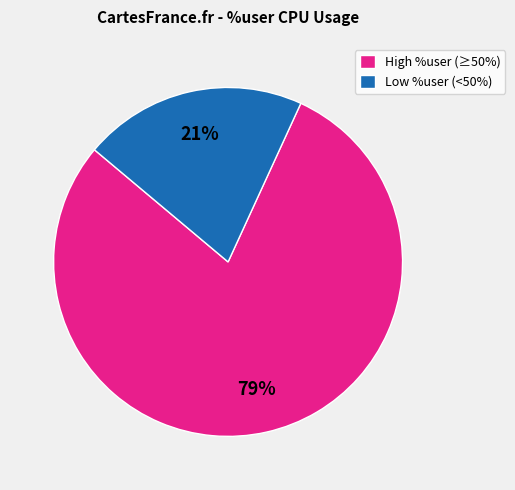

Approximately how many times larger is the value at Low %user (<50%) compared to High %user (≥50%)?

0.3